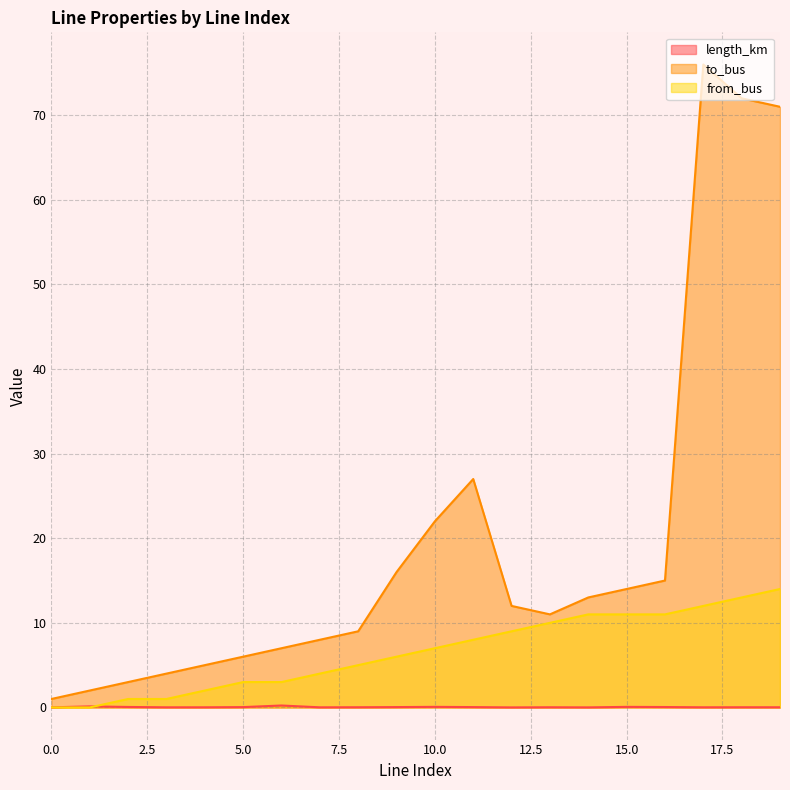

What is the sum of the to_bus values at 4 and 11?

32.0